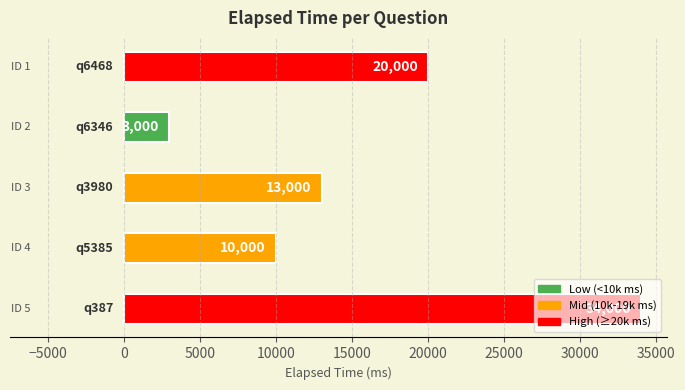

What is the value of the 1st bar from the top?

20000